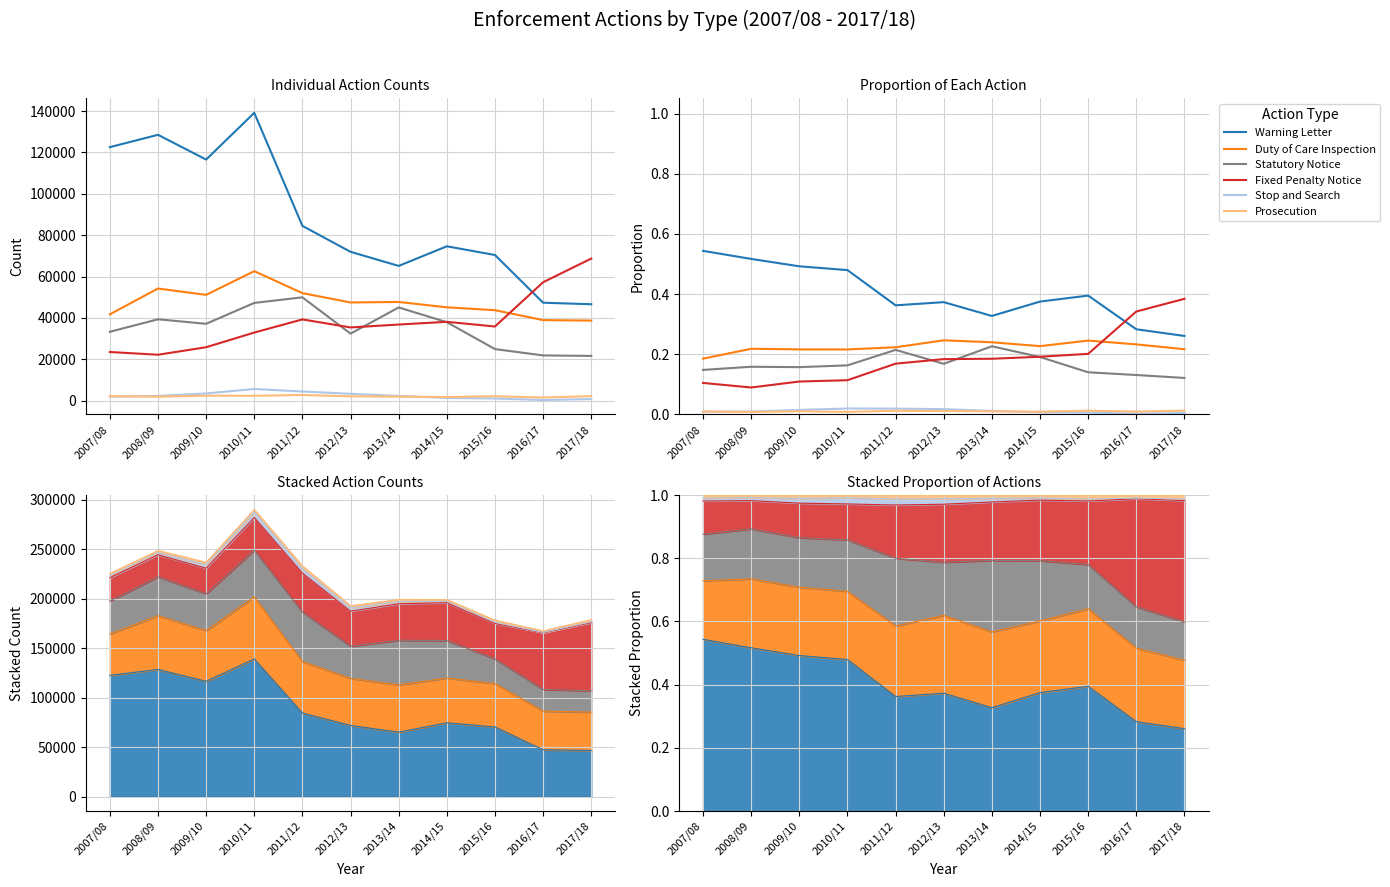

At 2013/14, list the series in order from largest to smallest.

Warning Letter, Duty of Care Inspection, Statutory Notice, Fixed Penalty Notice, Stop and Search, Prosecution